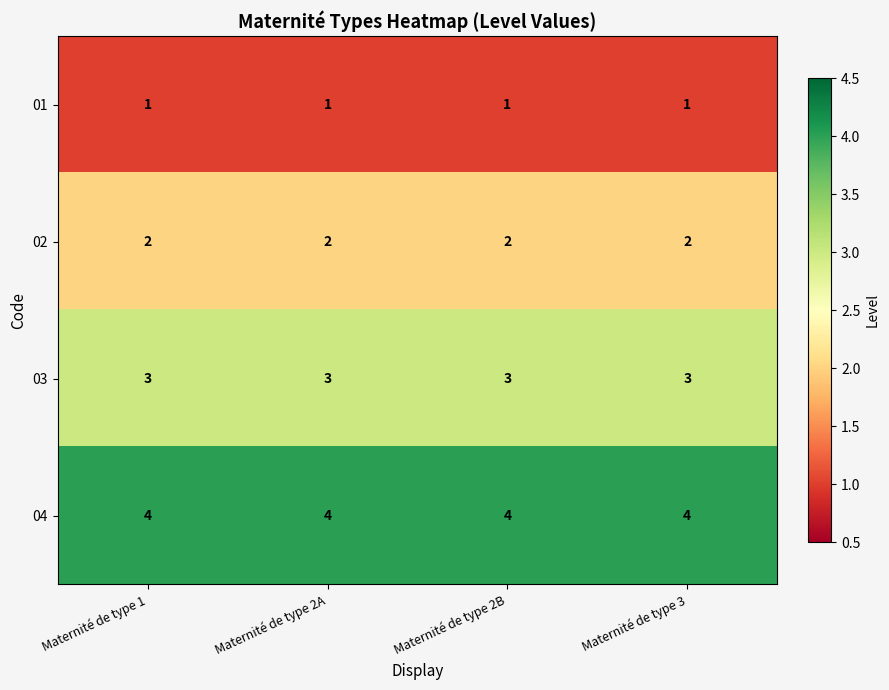

True or false: 01 has a value of 1 at Maternité de type 3.

True